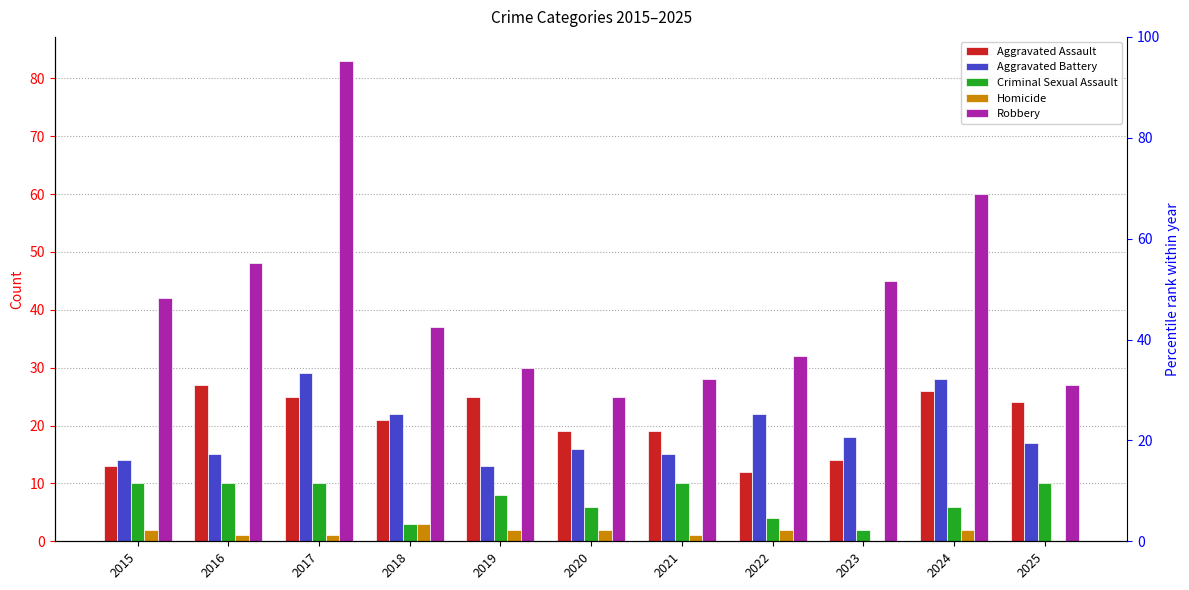

Rank the categories by Aggravated Assault value from lowest to highest.

2022, 2015, 2023, 2020, 2021, 2018, 2025, 2017, 2019, 2024, 2016